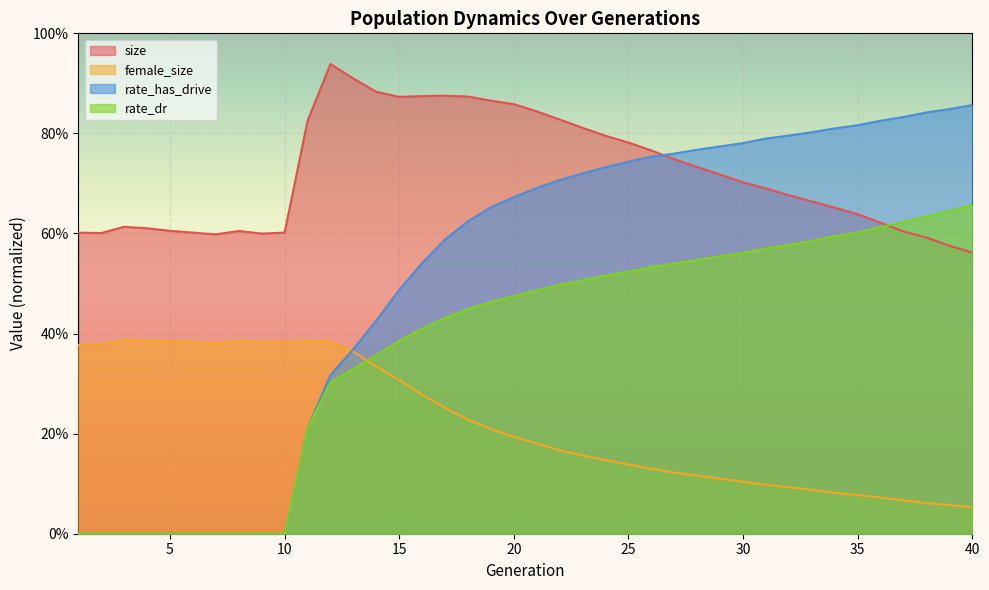

Count the female_size values in the range 0 to 1.

40